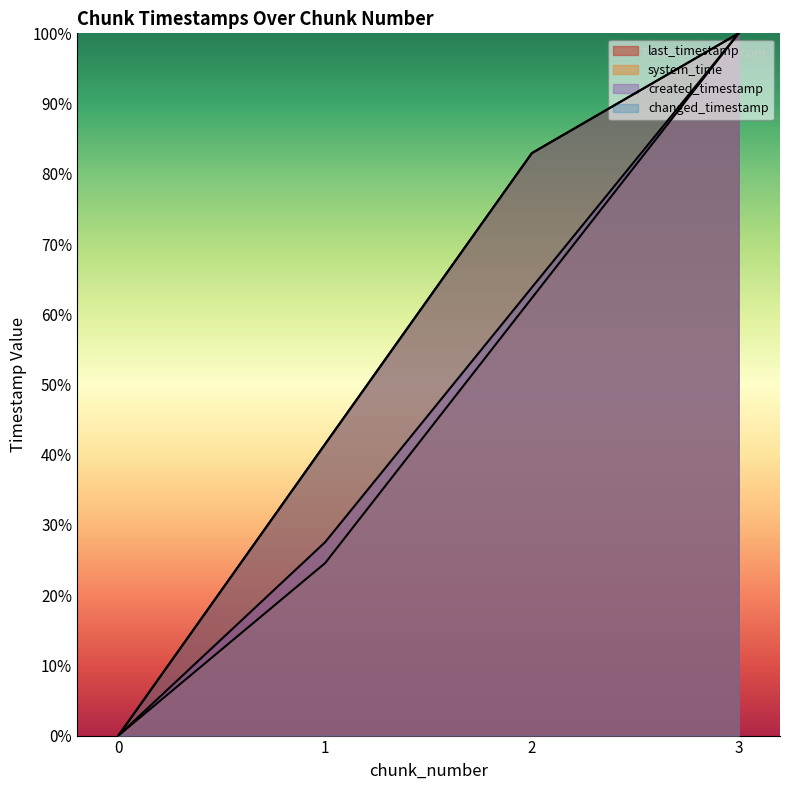

Is it true that last_timestamp equals 0.0 at 0?

True